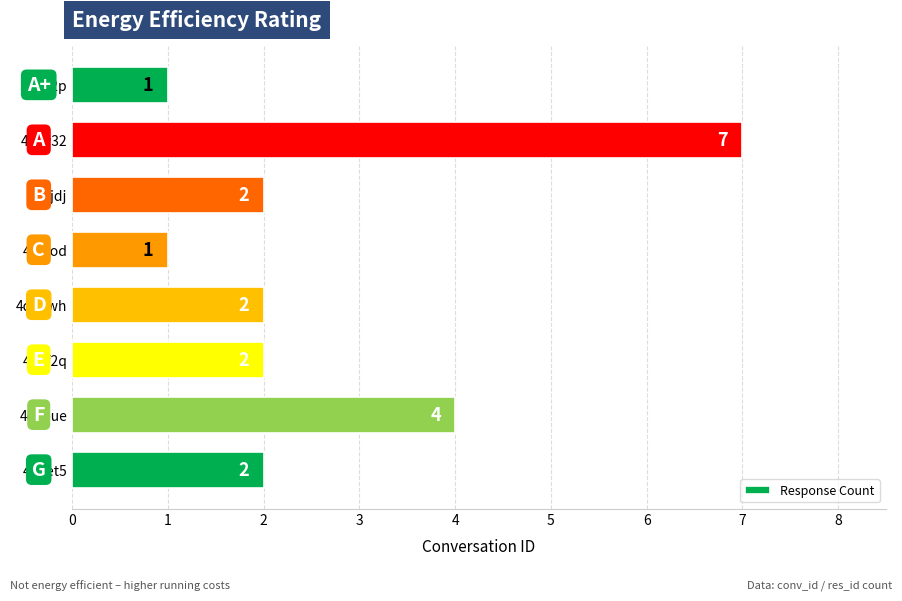

What is the ratio of the value at 4d5eue to the value at 4d5iod?

4.0